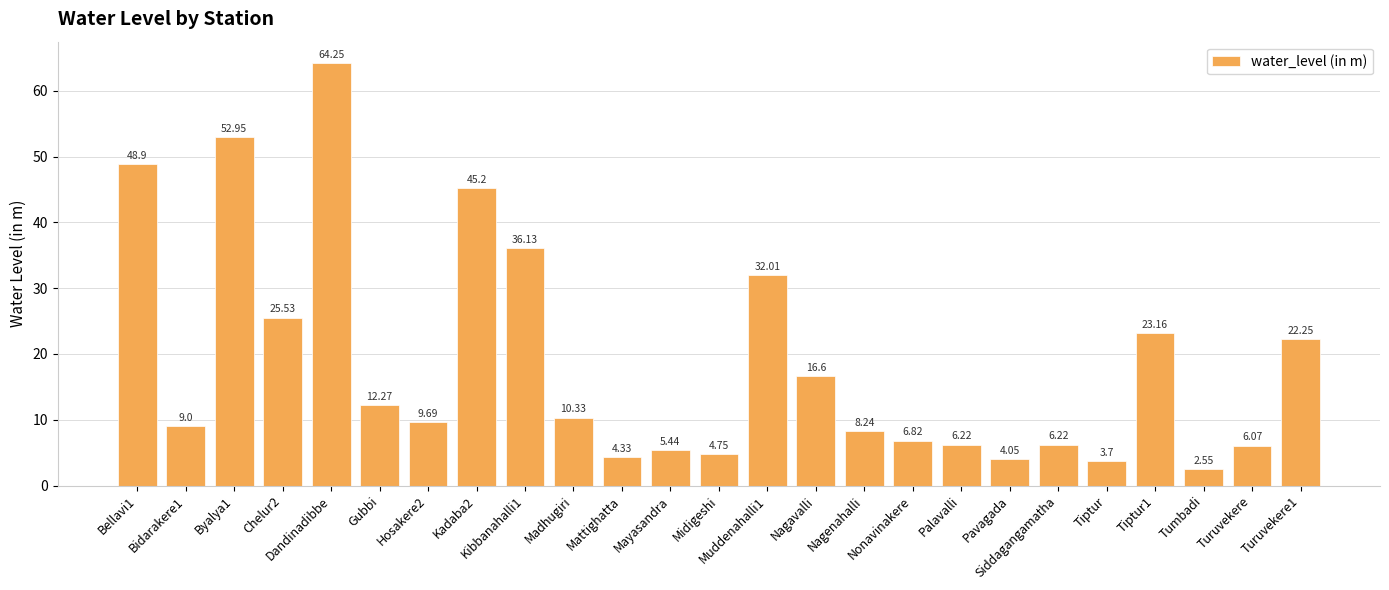

What is the difference between the maximum and minimum values?

61.7